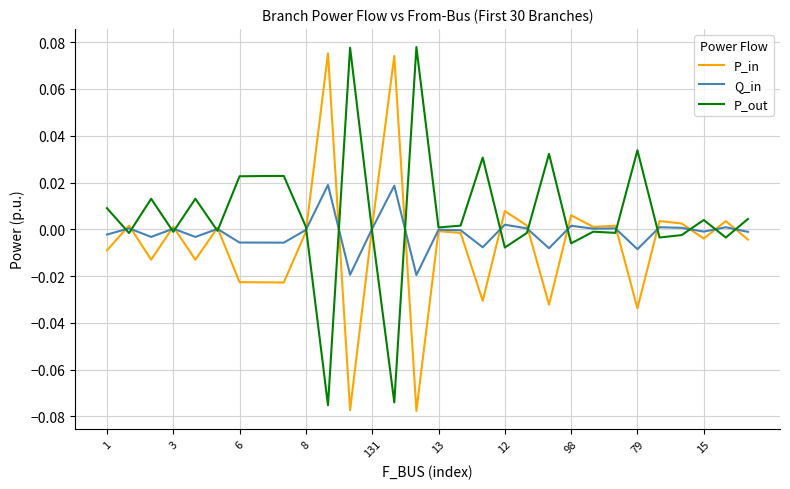

Which series has the largest total across all categories?

P_out